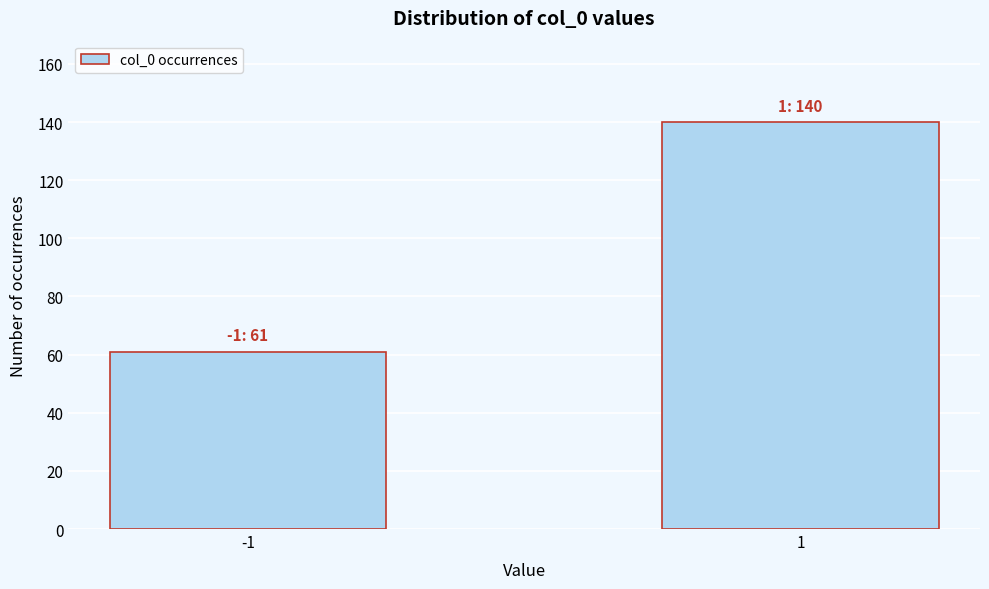

Reading left to right, transcribe all the data shown in this chart.

61	140